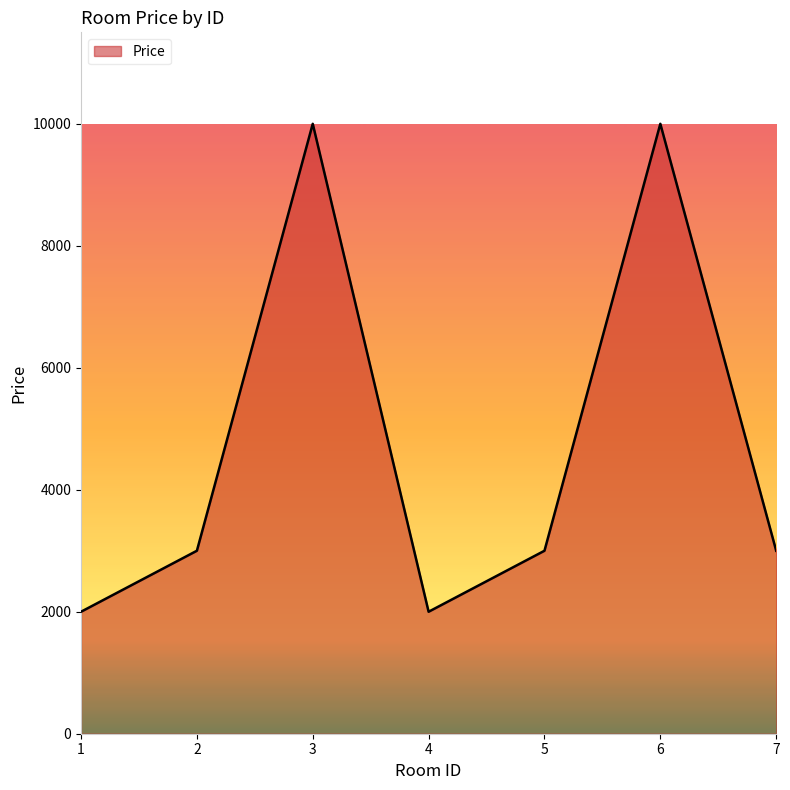

What is the maximum value shown in the chart?

10000